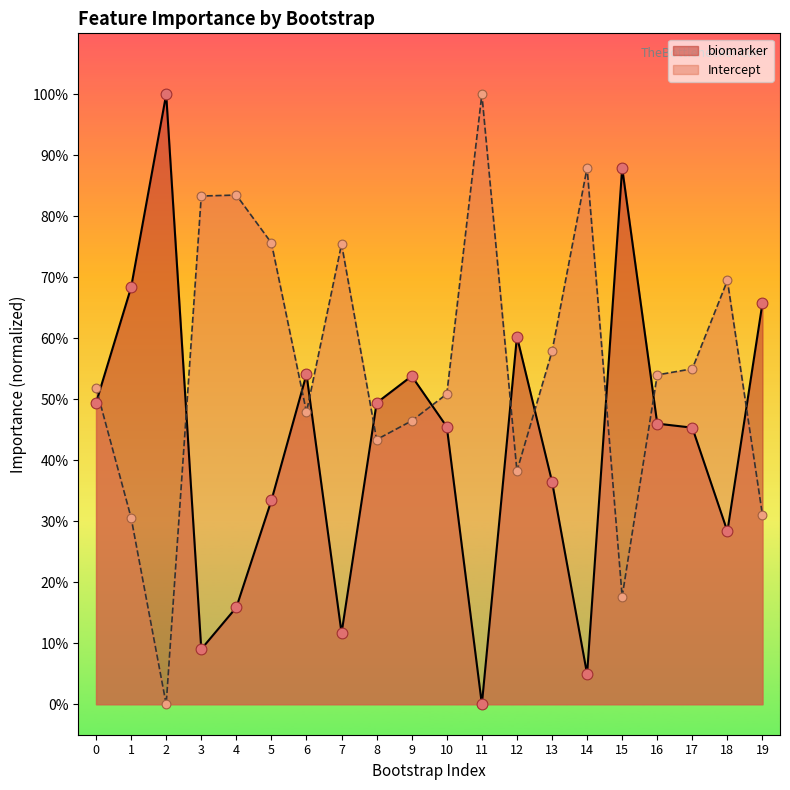

Which series has the largest total across all categories?

Intercept